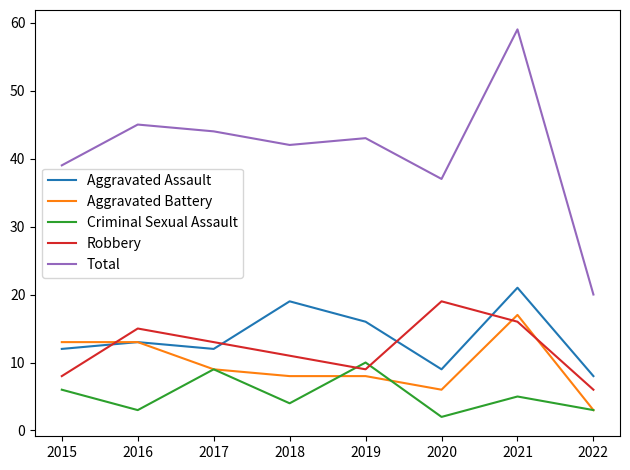

At how many categories does at least one series exceed 17?

8